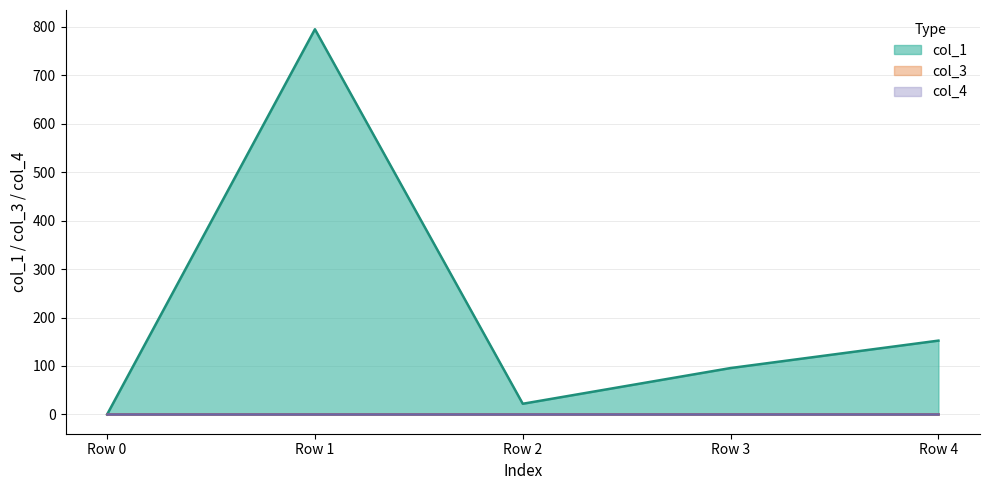

What are all the series names shown in the legend?

col_1, col_3, col_4